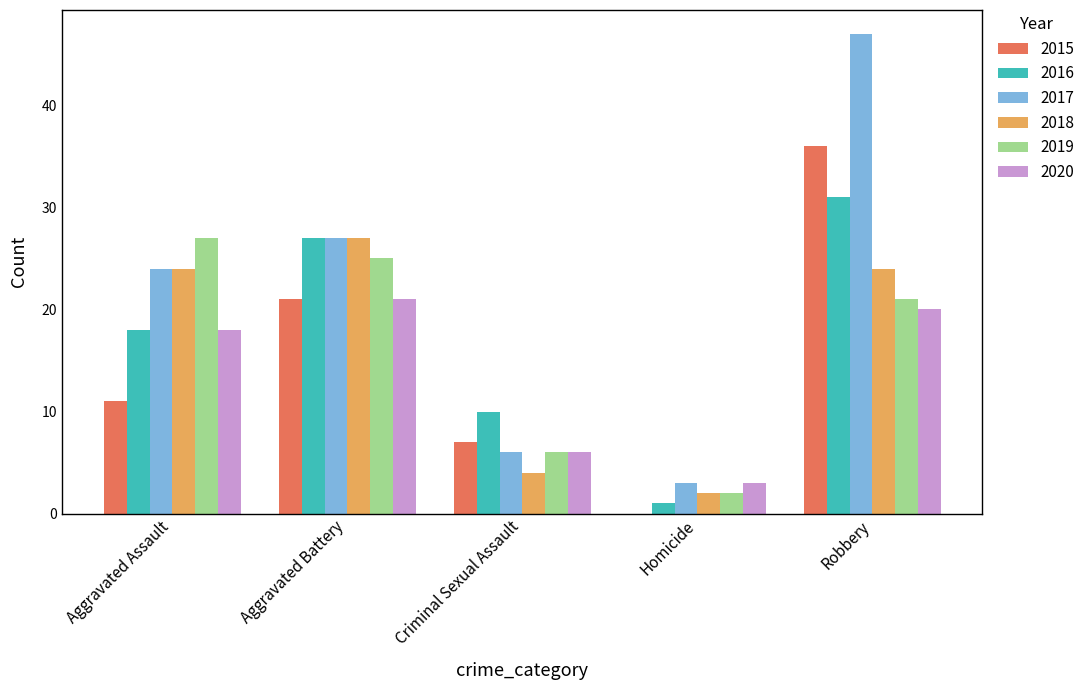

Between Aggravated Battery and Robbery, which series saw the biggest shift?

2017